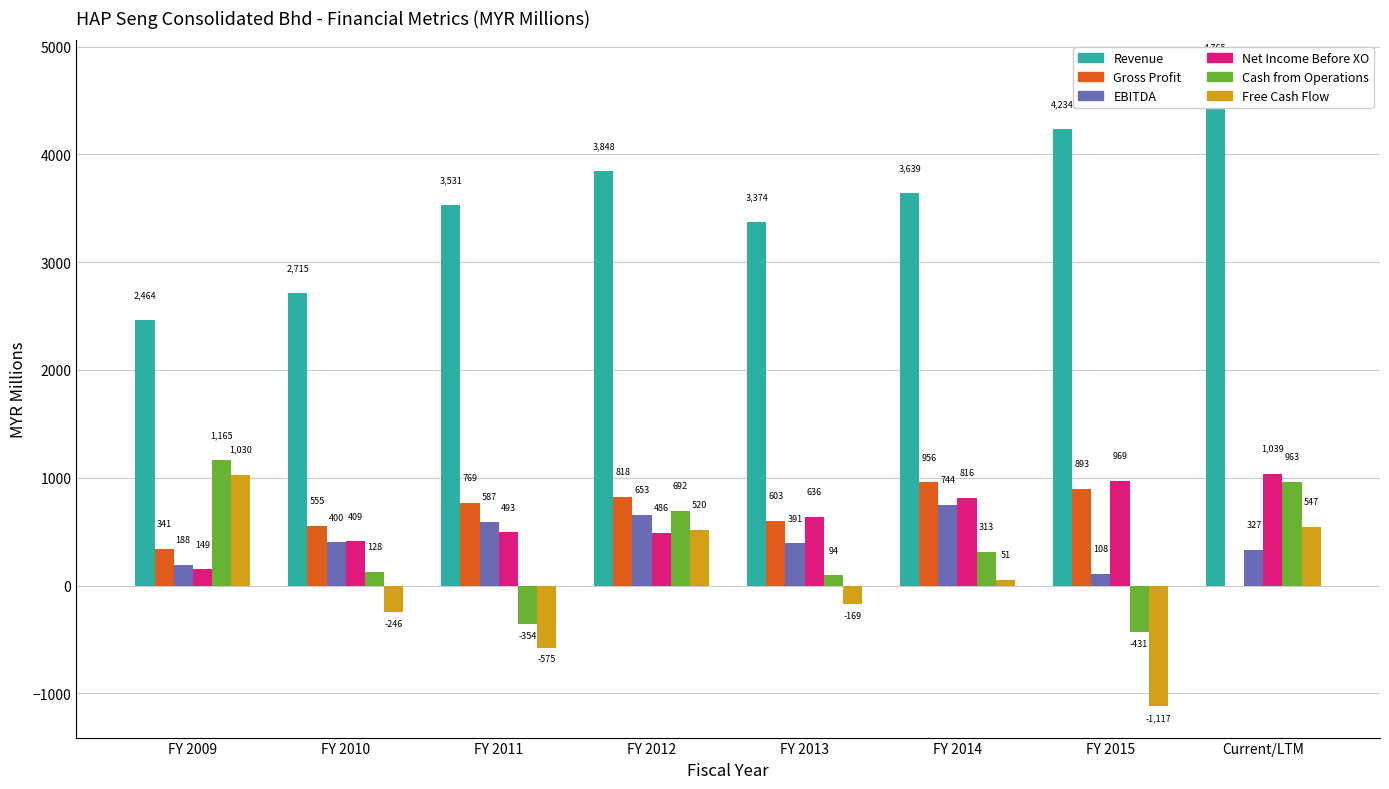

What are all the series names shown in the legend?

Revenue, Gross Profit, EBITDA, Net Income Before XO, Cash from Operations, Free Cash Flow